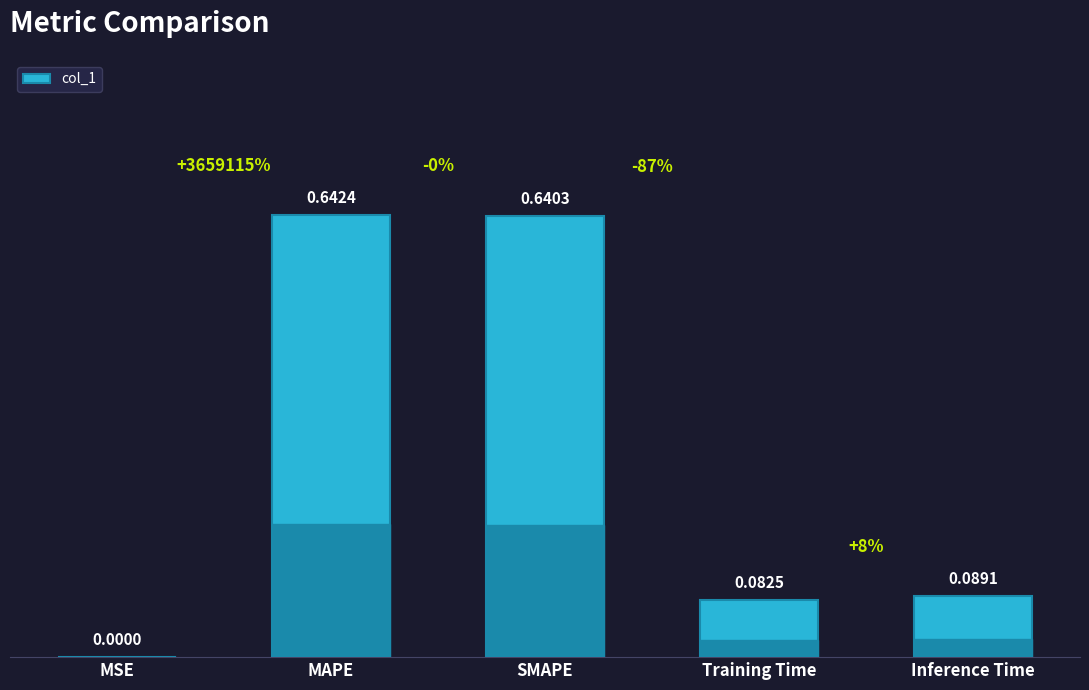

What is the sum of all values?

1.5